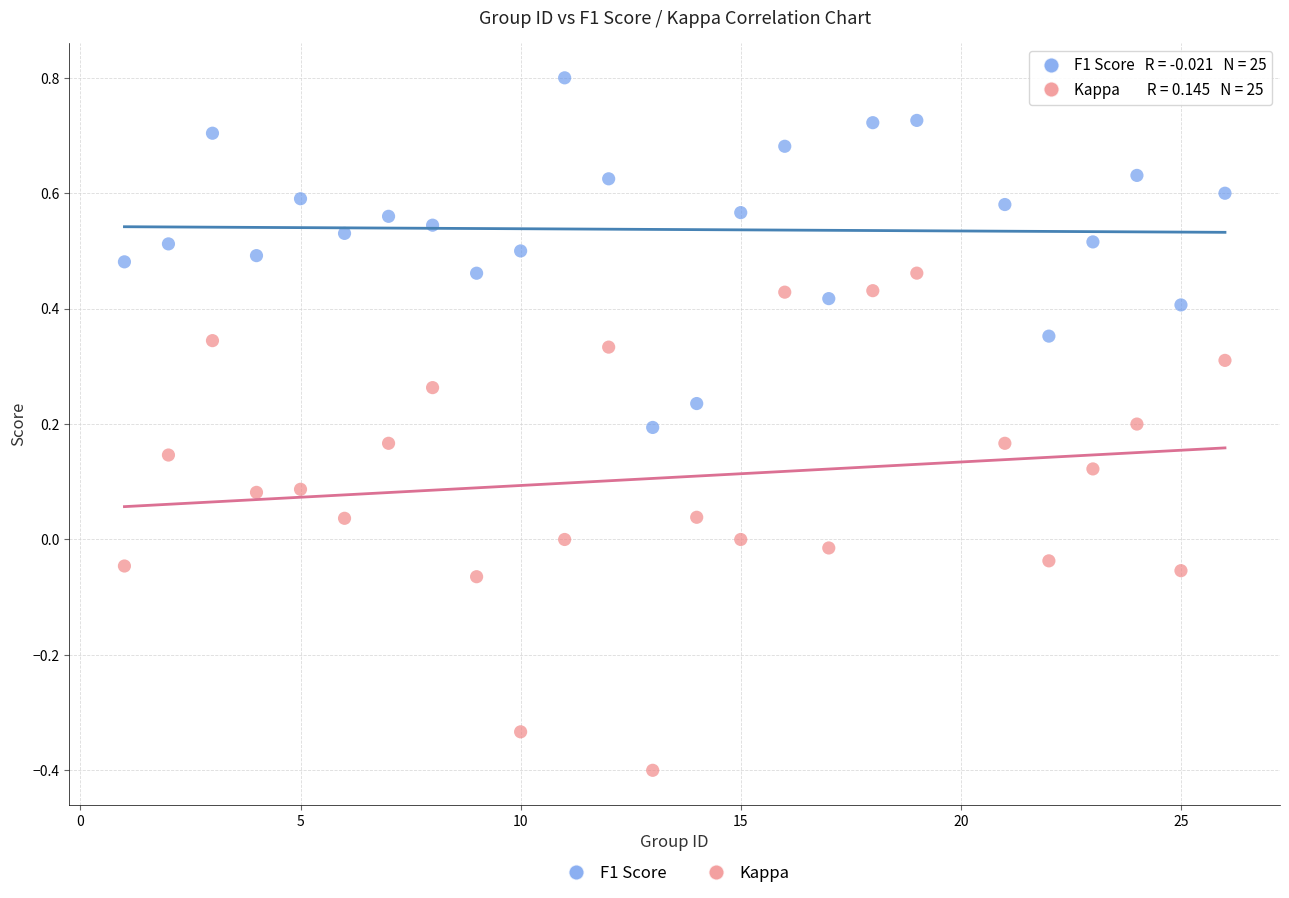

What are all the series names shown in the legend?

F1 Score, Kappa